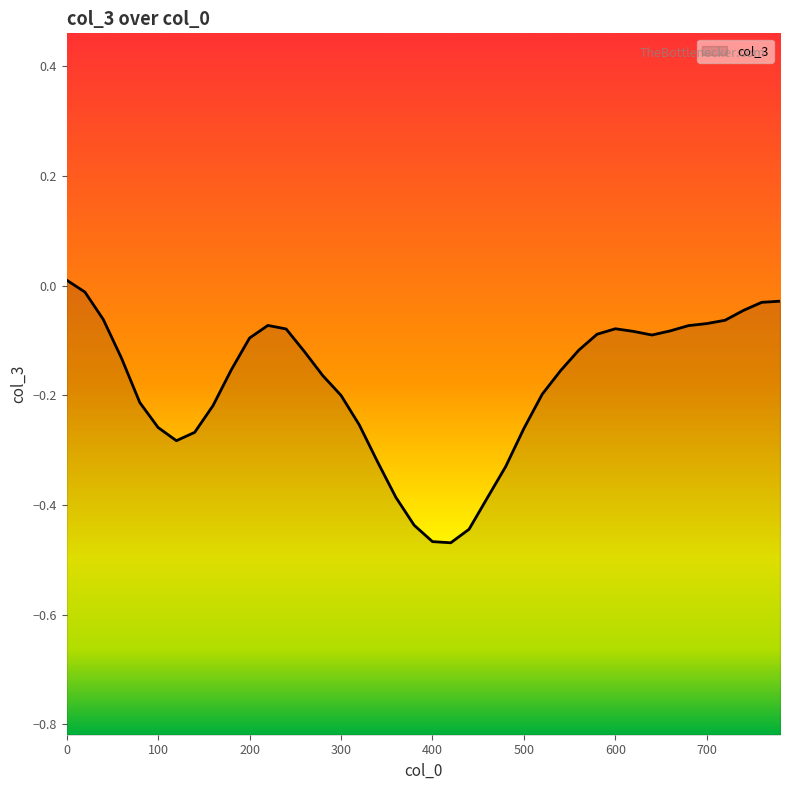

How many values are below zero?

39